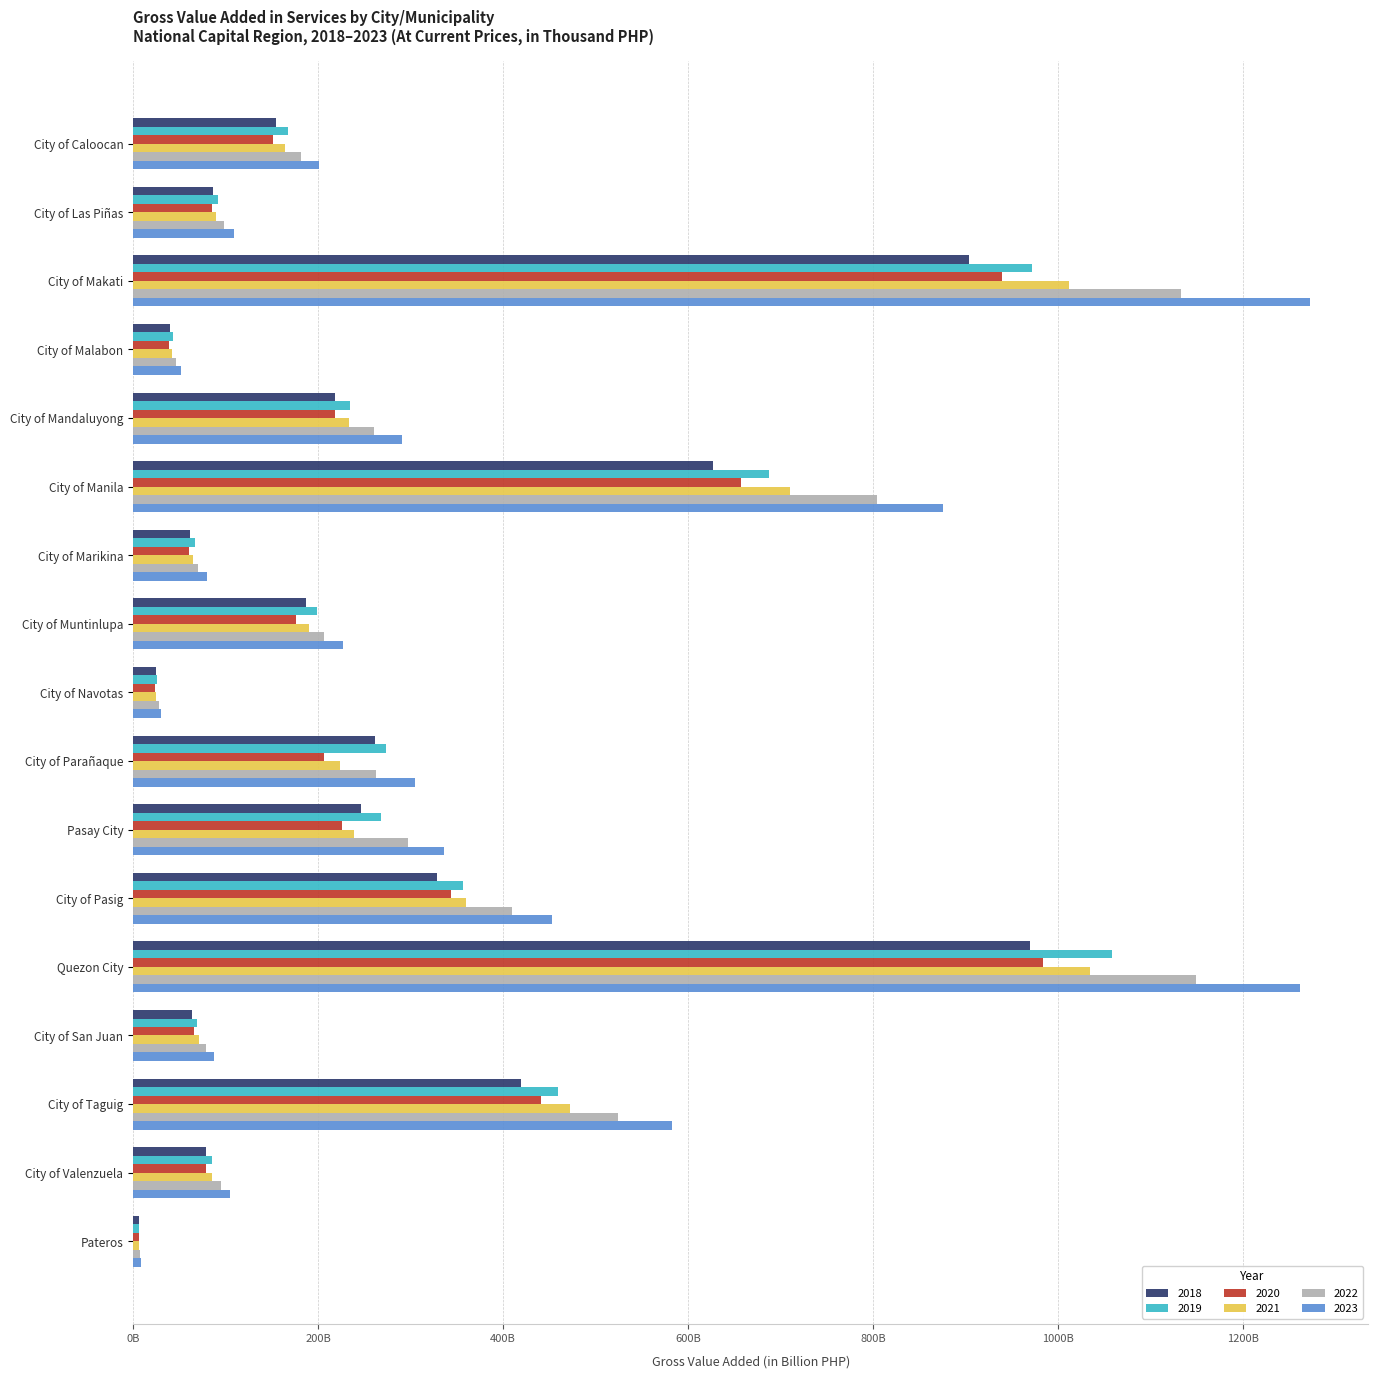

Which category has the highest value in the 2021 series?

Quezon City